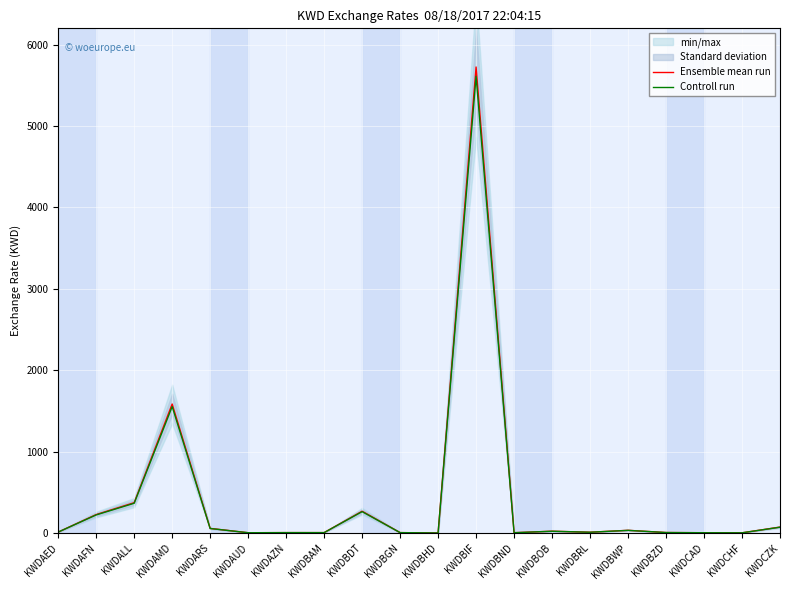

Which has a higher value, KWDAZN or KWDAMD?

KWDAMD